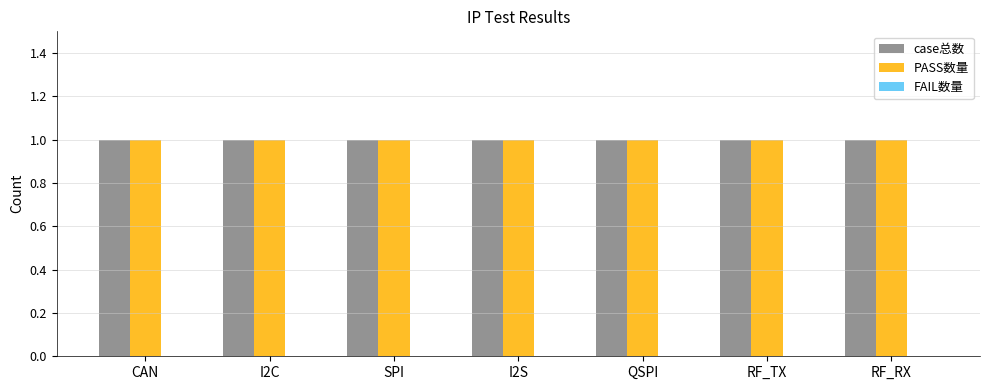

What are all the series names shown in the legend?

case总数, PASS数量, FAIL数量